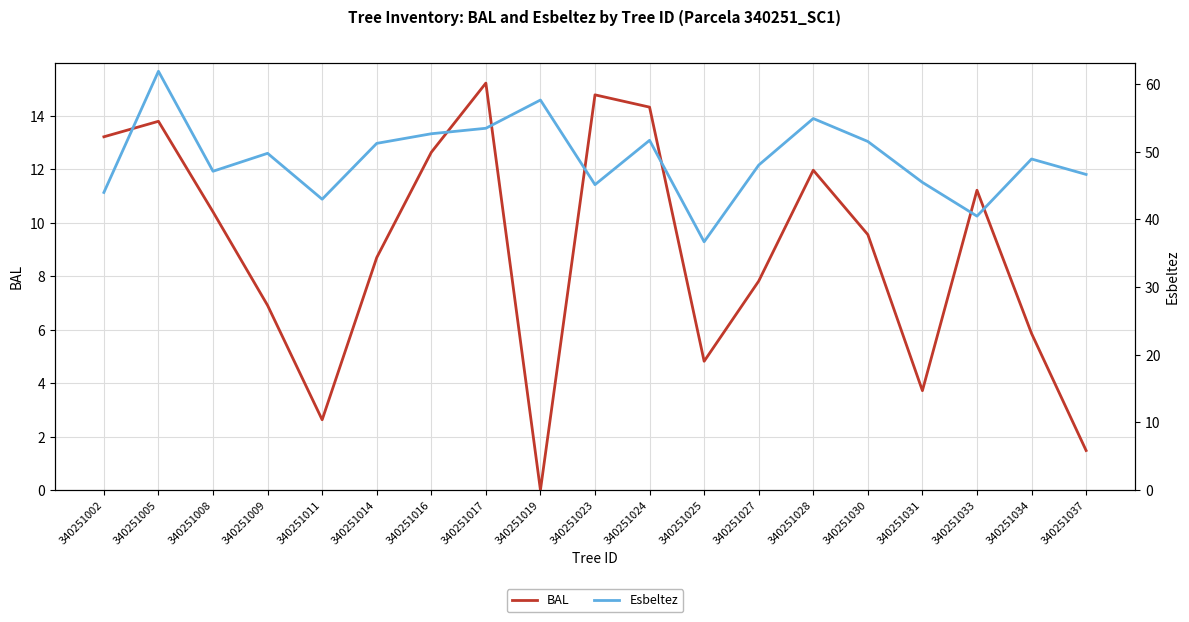

List the series in order of their peak value, highest first.

Esbeltez, BAL